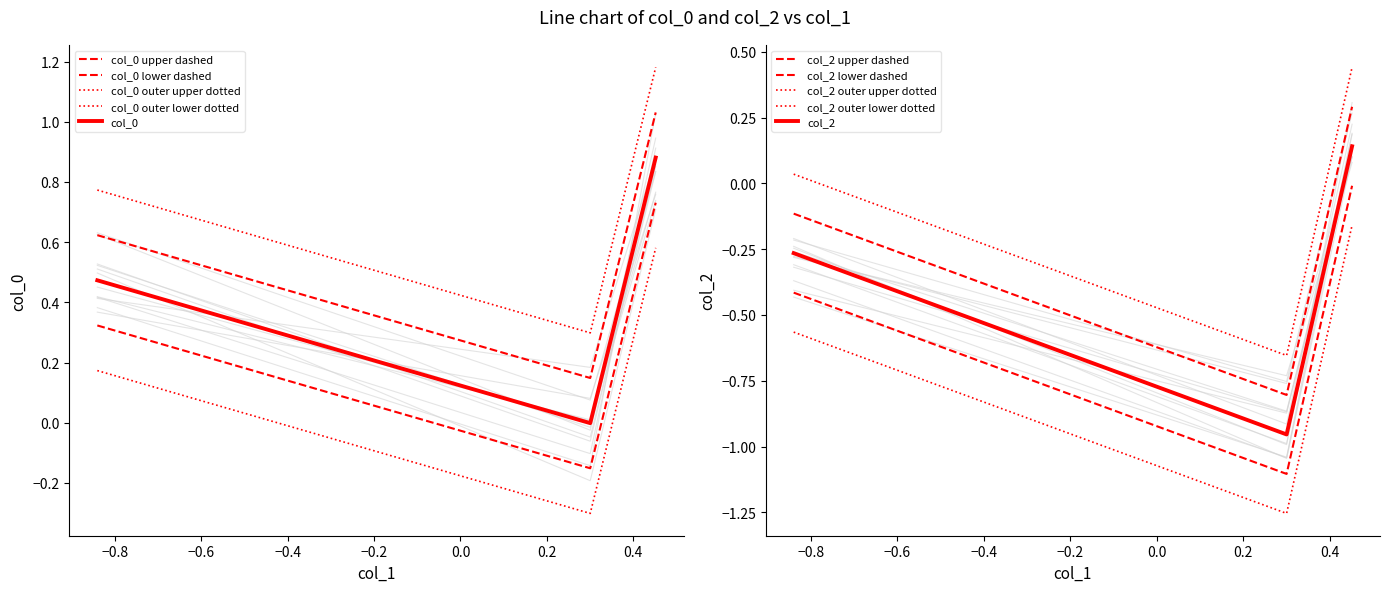

How many lines are shown in the chart?

2